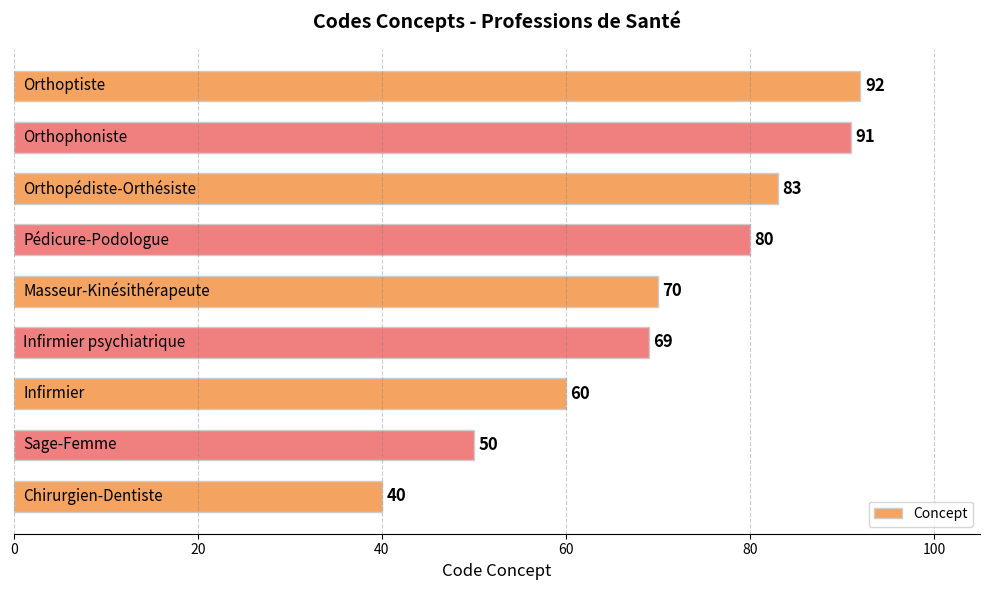

What is the difference between the maximum and second lowest values?

42